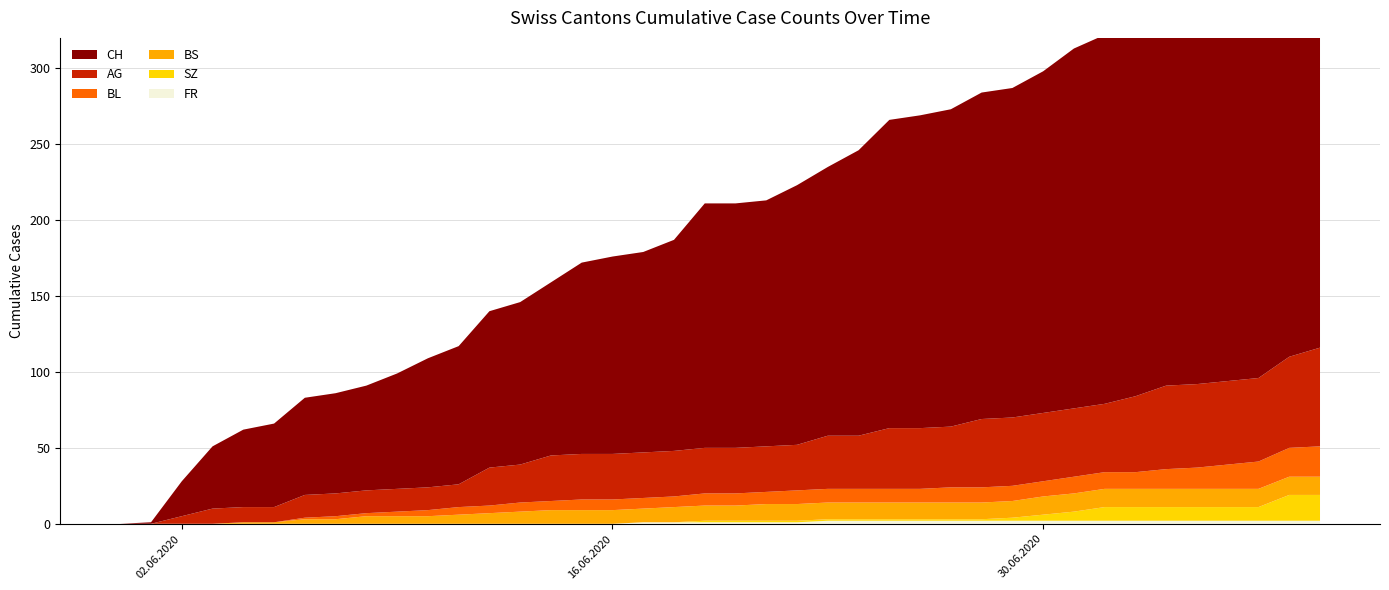

Reading left to right, list all the values displayed in this chart.

CH: 2020-05-31=0	2020-06-01=1	2020-06-02=23	2020-06-03=41	2020-06-04=51	2020-06-05=55	2020-06-06=64	2020-06-07=66	2020-06-08=69	2020-06-09=76	2020-06-10=85	2020-06-11=91	2020-06-12=103	2020-06-13=107	2020-06-14=114	2020-06-15=126	2020-06-16=130	2020-06-17=132	2020-06-18=139	2020-06-19=161	2020-06-20=161	2020-06-21=162	2020-06-22=171	2020-06-23=177	2020-06-24=188	2020-06-25=203	2020-06-26=206	2020-06-27=209	2020-06-28=215	2020-06-29=217	2020-06-30=225	2020-07-01=237	2020-07-02=243	2020-07-03=249	2020-07-04=259	2020-07-05=260	2020-07-06=263	2020-07-07=270	2020-07-08=290	2020-07-09=298
AG: 2020-05-31=0	2020-06-01=0	2020-06-02=5	2020-06-03=10	2020-06-04=10	2020-06-05=10	2020-06-06=15	2020-06-07=15	2020-06-08=15	2020-06-09=15	2020-06-10=15	2020-06-11=15	2020-06-12=25	2020-06-13=25	2020-06-14=30	2020-06-15=30	2020-06-16=30	2020-06-17=30	2020-06-18=30	2020-06-19=30	2020-06-20=30	2020-06-21=30	2020-06-22=30	2020-06-23=35	2020-06-24=35	2020-06-25=40	2020-06-26=40	2020-06-27=40	2020-06-28=45	2020-06-29=45	2020-06-30=45	2020-07-01=45	2020-07-02=45	2020-07-03=50	2020-07-04=55	2020-07-05=55	2020-07-06=55	2020-07-07=55	2020-07-08=60	2020-07-09=65
BL: 2020-05-31=0	2020-06-01=0	2020-06-02=0	2020-06-03=0	2020-06-04=0	2020-06-05=0	2020-06-06=1	2020-06-07=2	2020-06-08=2	2020-06-09=3	2020-06-10=4	2020-06-11=5	2020-06-12=5	2020-06-13=6	2020-06-14=6	2020-06-15=7	2020-06-16=7	2020-06-17=7	2020-06-18=7	2020-06-19=8	2020-06-20=8	2020-06-21=8	2020-06-22=9	2020-06-23=9	2020-06-24=9	2020-06-25=9	2020-06-26=9	2020-06-27=10	2020-06-28=10	2020-06-29=10	2020-06-30=10	2020-07-01=11	2020-07-02=11	2020-07-03=11	2020-07-04=13	2020-07-05=14	2020-07-06=16	2020-07-07=18	2020-07-08=19	2020-07-09=20
BS: 2020-05-31=0	2020-06-01=0	2020-06-02=0	2020-06-03=0	2020-06-04=1	2020-06-05=1	2020-06-06=3	2020-06-07=3	2020-06-08=5	2020-06-09=5	2020-06-10=5	2020-06-11=6	2020-06-12=7	2020-06-13=8	2020-06-14=9	2020-06-15=9	2020-06-16=9	2020-06-17=9	2020-06-18=10	2020-06-19=10	2020-06-20=10	2020-06-21=11	2020-06-22=11	2020-06-23=11	2020-06-24=11	2020-06-25=11	2020-06-26=11	2020-06-27=11	2020-06-28=11	2020-06-29=11	2020-06-30=12	2020-07-01=12	2020-07-02=12	2020-07-03=12	2020-07-04=12	2020-07-05=12	2020-07-06=12	2020-07-07=12	2020-07-08=12	2020-07-09=12
SZ: 2020-05-31=0	2020-06-01=0	2020-06-02=0	2020-06-03=0	2020-06-04=0	2020-06-05=0	2020-06-06=0	2020-06-07=0	2020-06-08=0	2020-06-09=0	2020-06-10=0	2020-06-11=0	2020-06-12=0	2020-06-13=0	2020-06-14=0	2020-06-15=0	2020-06-16=0	2020-06-17=0	2020-06-18=0	2020-06-19=1	2020-06-20=1	2020-06-21=1	2020-06-22=1	2020-06-23=1	2020-06-24=1	2020-06-25=1	2020-06-26=1	2020-06-27=1	2020-06-28=1	2020-06-29=2	2020-06-30=4	2020-07-01=6	2020-07-02=9	2020-07-03=9	2020-07-04=9	2020-07-05=9	2020-07-06=9	2020-07-07=9	2020-07-08=17	2020-07-09=17
FR: 2020-05-31=0	2020-06-01=0	2020-06-02=0	2020-06-03=0	2020-06-04=0	2020-06-05=0	2020-06-06=0	2020-06-07=0	2020-06-08=0	2020-06-09=0	2020-06-10=0	2020-06-11=0	2020-06-12=0	2020-06-13=0	2020-06-14=0	2020-06-15=0	2020-06-16=0	2020-06-17=1	2020-06-18=1	2020-06-19=1	2020-06-20=1	2020-06-21=1	2020-06-22=1	2020-06-23=2	2020-06-24=2	2020-06-25=2	2020-06-26=2	2020-06-27=2	2020-06-28=2	2020-06-29=2	2020-06-30=2	2020-07-01=2	2020-07-02=2	2020-07-03=2	2020-07-04=2	2020-07-05=2	2020-07-06=2	2020-07-07=2	2020-07-08=2	2020-07-09=2